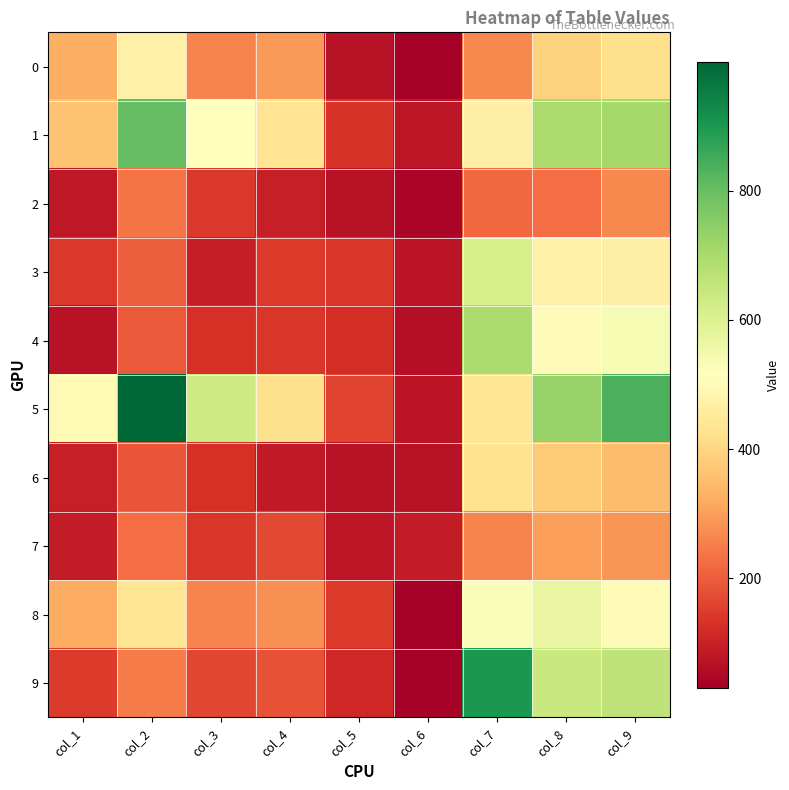

At which category is the sum across all series the highest?

col_9